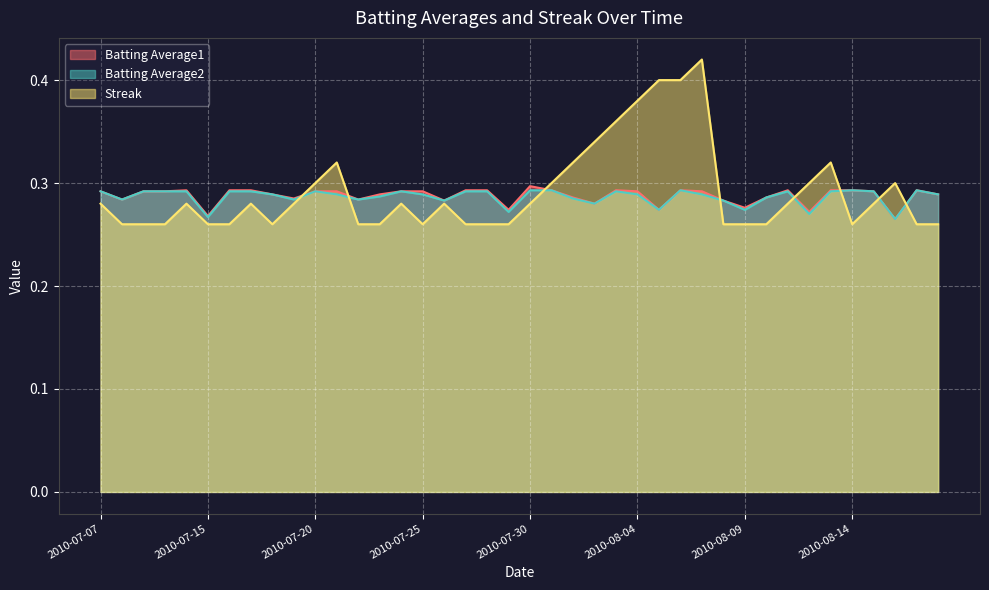

Rank the categories by Streak value from highest to lowest.

2010-08-07, 2010-08-05, 2010-08-06, 2010-08-04, 2010-08-03, 2010-08-02, 2010-07-21, 2010-08-01, 2010-08-13, 2010-07-20, 2010-07-31, 2010-08-12, 2010-08-16, 2010-07-07, 2010-07-11, 2010-07-17, 2010-07-19, 2010-07-24, 2010-07-26, 2010-07-30, 2010-08-11, 2010-08-15, 2010-07-08, 2010-07-09, 2010-07-10, 2010-07-15, 2010-07-16, 2010-07-18, 2010-07-22, 2010-07-23, 2010-07-25, 2010-07-27, 2010-07-28, 2010-07-29, 2010-08-08, 2010-08-09, 2010-08-10, 2010-08-14, 2010-08-17, 2010-08-18